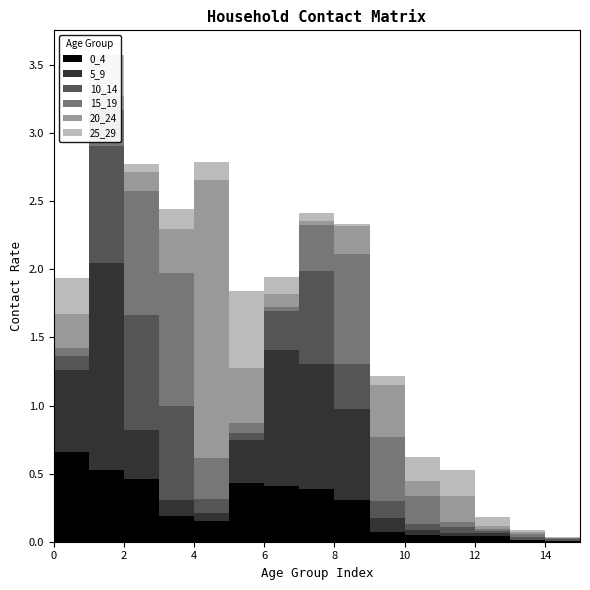

Reading left to right, what are all the values shown in this chart?

0_4: 0=0.7	1=0.5	2=0.5	3=0.2	4=0.2	5=0.4	6=0.4	7=0.4	8=0.3	9=0.1	10=0.0	11=0.0	12=0.0	13=0.0	14=0.0	15=0.0
5_9: 0=0.6	1=1.5	2=0.4	3=0.1	4=0.1	5=0.3	6=1.0	7=0.9	8=0.7	9=0.1	10=0.0	11=0.0	12=0.0	13=0.0	14=0.0	15=0.0
10_14: 0=0.1	1=0.9	2=0.8	3=0.7	4=0.1	5=0.1	6=0.3	7=0.7	8=0.3	9=0.1	10=0.0	11=0.0	12=0.0	13=0.0	14=0.0	15=0.0
15_19: 0=0.1	1=0.3	2=0.9	3=1.0	4=0.3	5=0.1	6=0.0	7=0.3	8=0.8	9=0.5	10=0.2	11=0.0	12=0.0	13=0.0	14=0.0	15=0.0
20_24: 0=0.2	1=0.1	2=0.1	3=0.3	4=2.0	5=0.4	6=0.1	7=0.0	8=0.2	9=0.4	10=0.1	11=0.2	12=0.0	13=0.0	14=0.0	15=0.0
25_29: 0=0.3	1=0.3	2=0.1	3=0.1	4=0.1	5=0.6	6=0.1	7=0.1	8=0.0	9=0.1	10=0.2	11=0.2	12=0.1	13=0.0	14=0.0	15=0.0